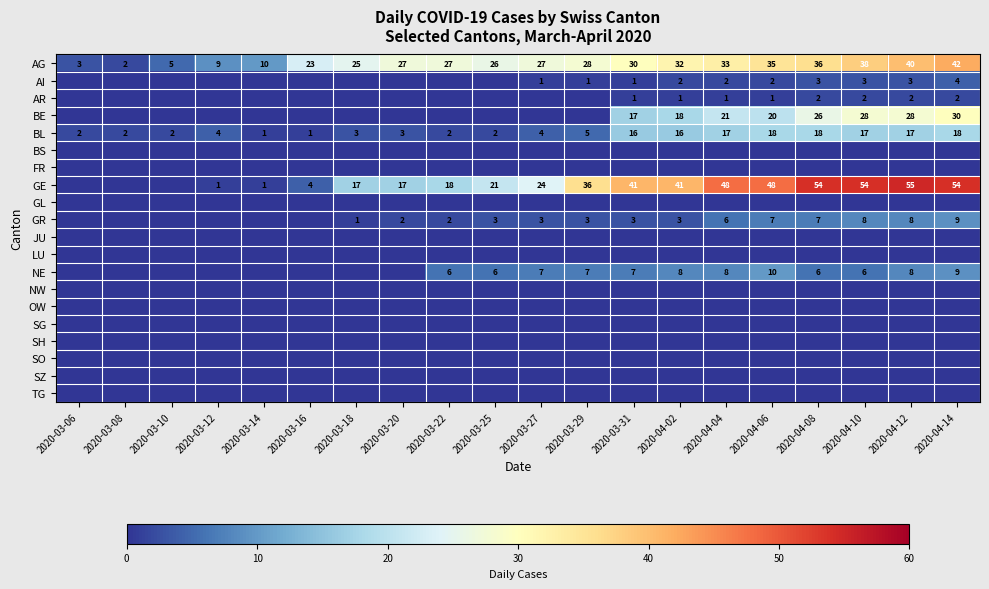

At which label is BL closest to 9?

2020-03-29